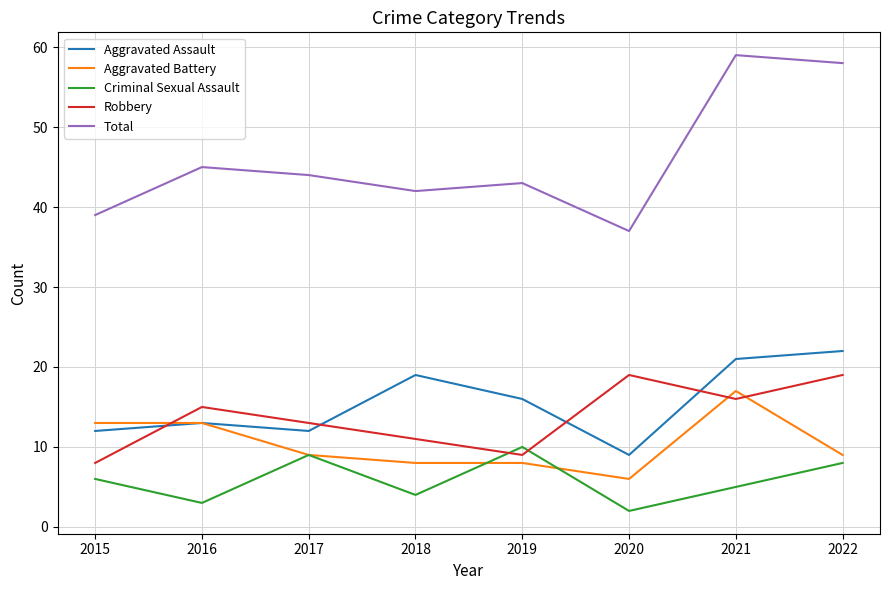

In Aggravated Assault, how many points are lower than both neighbors (excluding endpoints)?

2